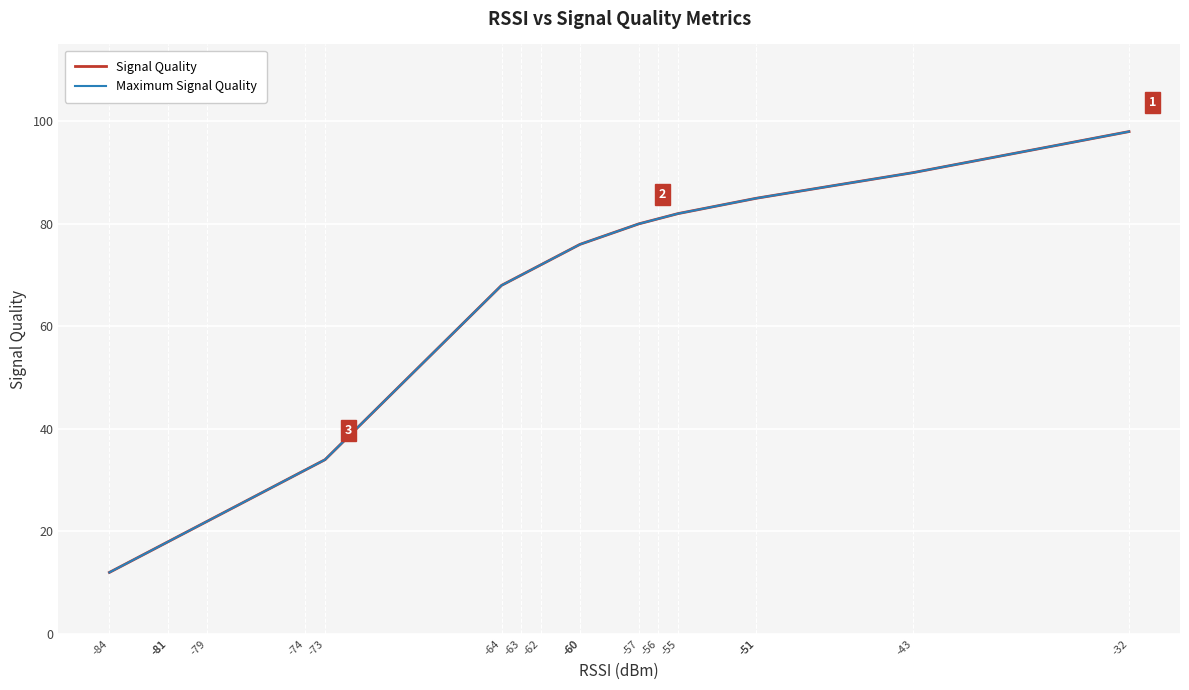

What is the difference between the second highest and minimum values in the Maximum Signal Quality series?

78